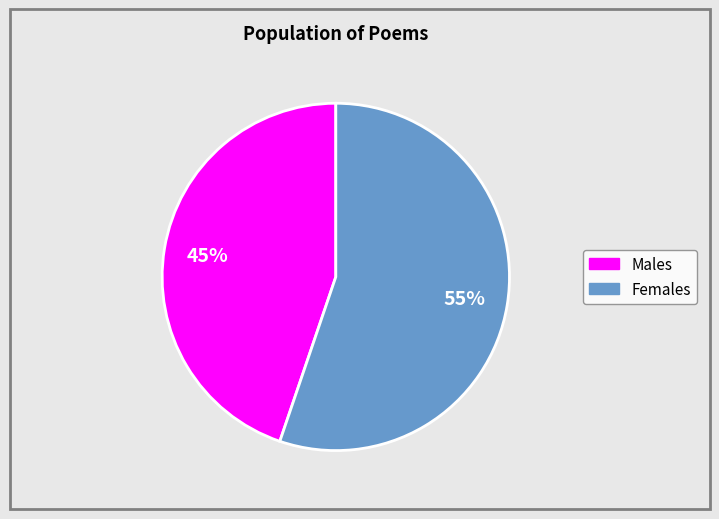

Count the number of slices in the pie.

2